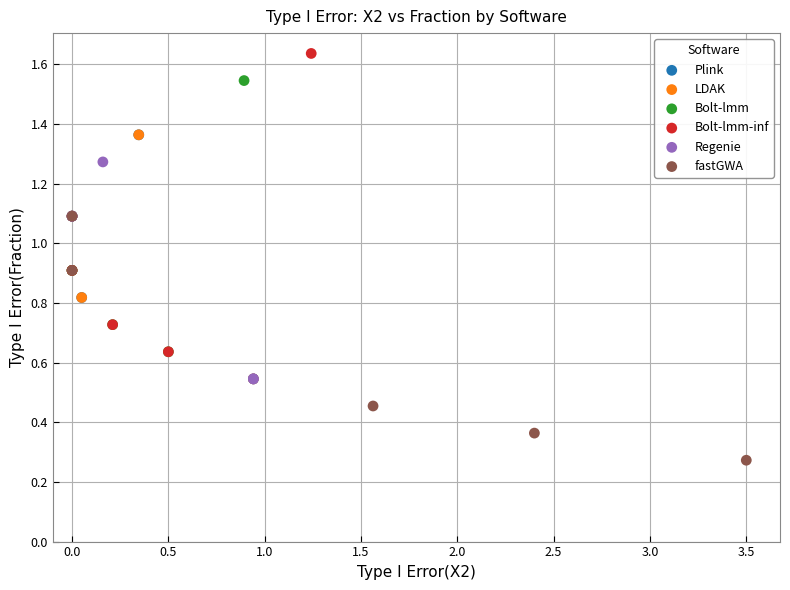

Which series contains the lowest Y value?

fastGWA